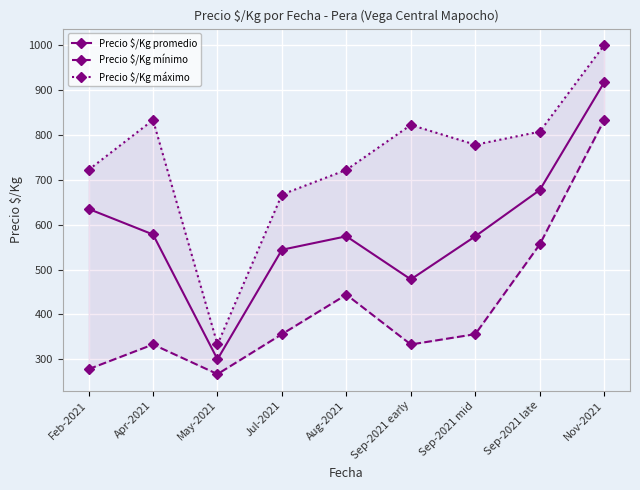

True or false: Precio $/Kg promedio and Precio $/Kg mínimo intersect in this chart.

False